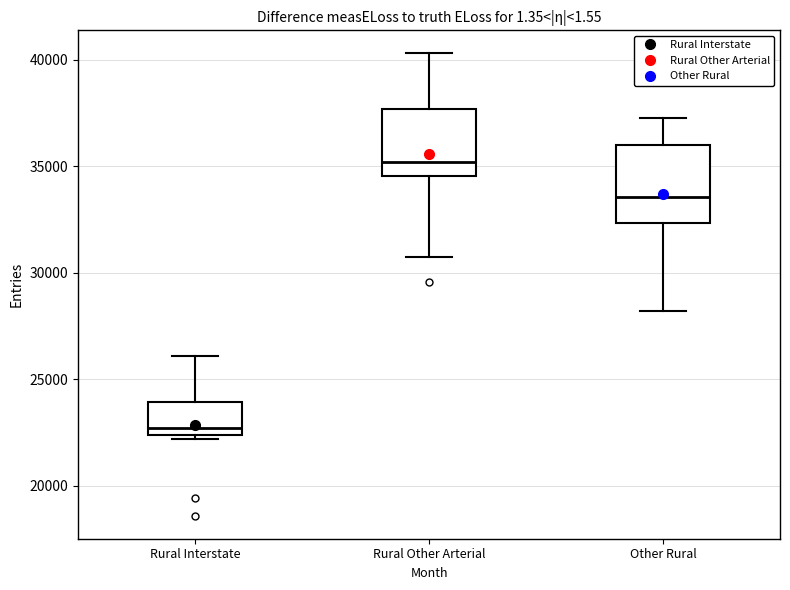

Reading left to right, transcribe this box plot: for each box, give where its median line is, the range the box spans, and where its two whiskers end, as read against the y-axis. The values are not printed on the chart, so give them approximately, as read against the axis.

Rural Interstate: median 22500 (just above the box's lower edge), box 22500 to 24000, whiskers 22000 to 26000
Rural Other Arterial: median 35000, box 34500 to 37500, whiskers 30500 to 40500
Other Rural: median 33500, box 32500 to 36000, whiskers 28000 to 37500